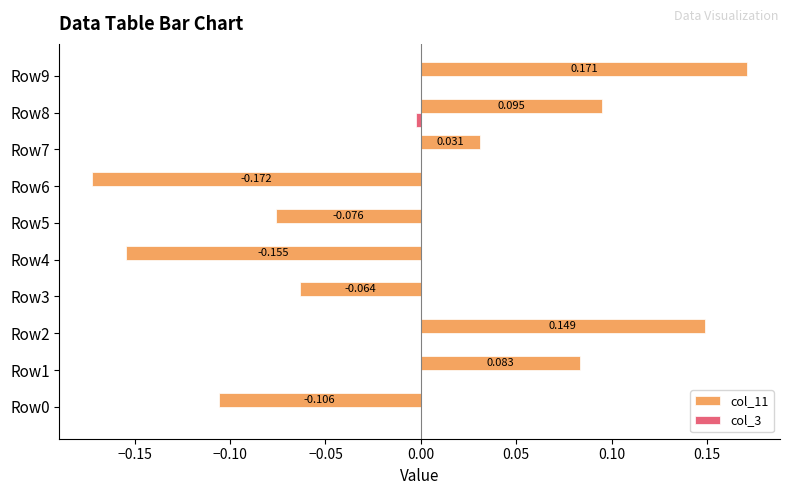

Reading left to right, what are all the values shown in this chart?

col_11: -0.1	0.1	0.1	-0.1	-0.2	-0.1	-0.2	0.0	0.1	0.2
col_3: 0.0	0.0	0.0	0.0	0.0	0.0	0.0	0.0	-0.0	0.0